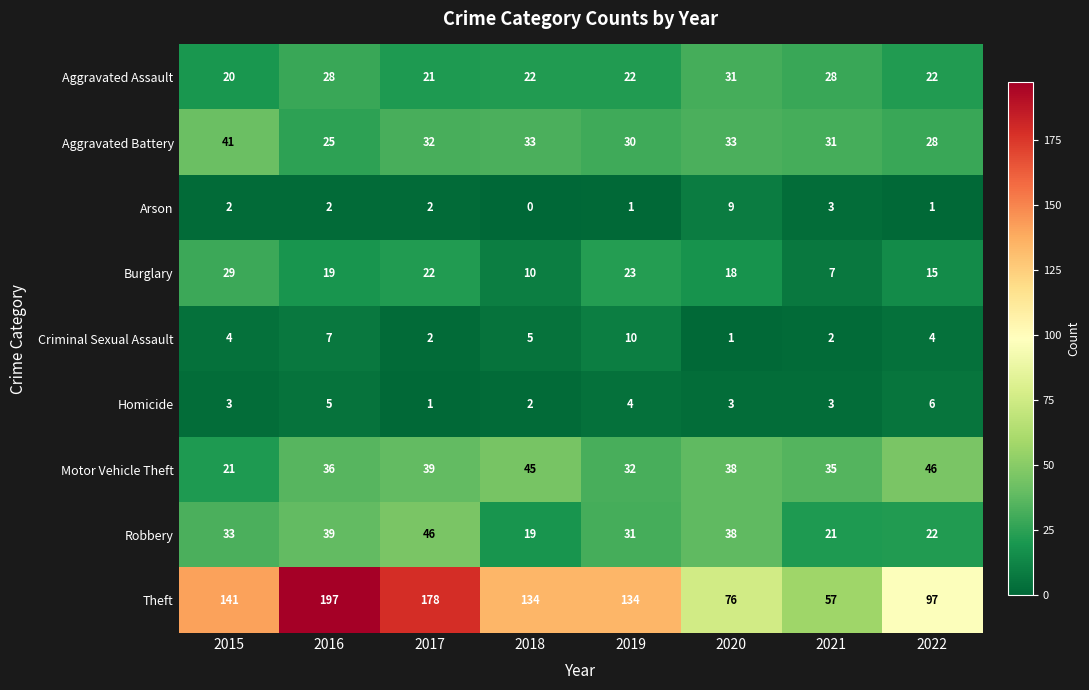

What is the difference between the maximum and minimum values in the Aggravated Battery series?

16